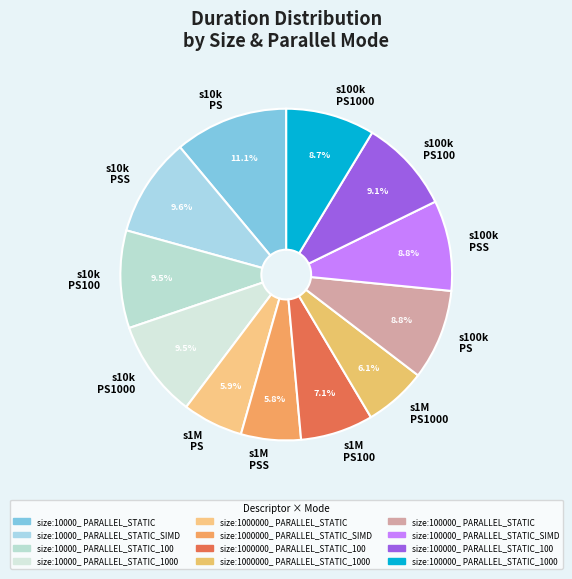

What is the largest slice in the pie chart?

s10k PS